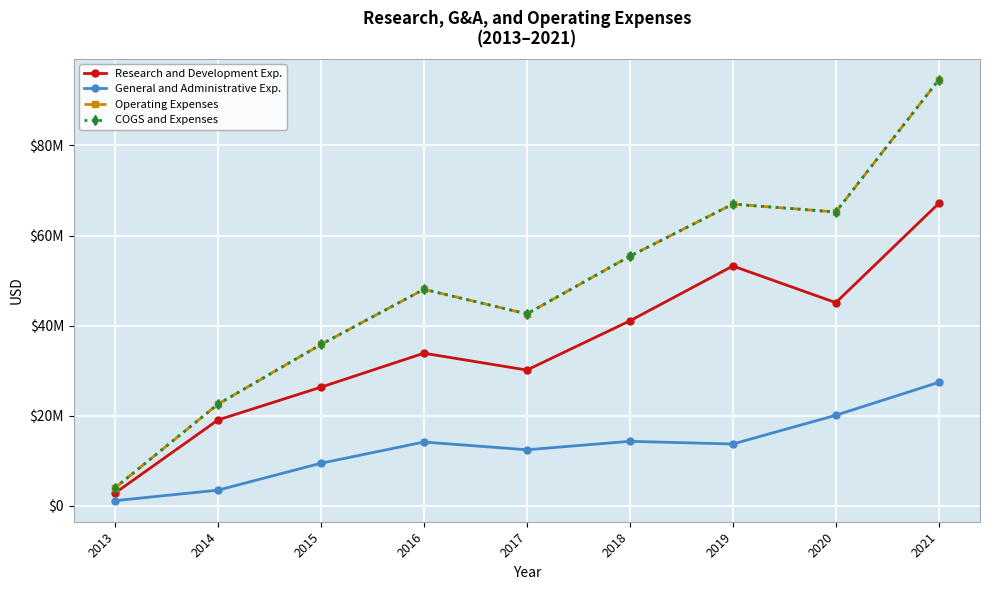

What is the sum of all COGS and Expenses values?

435340000